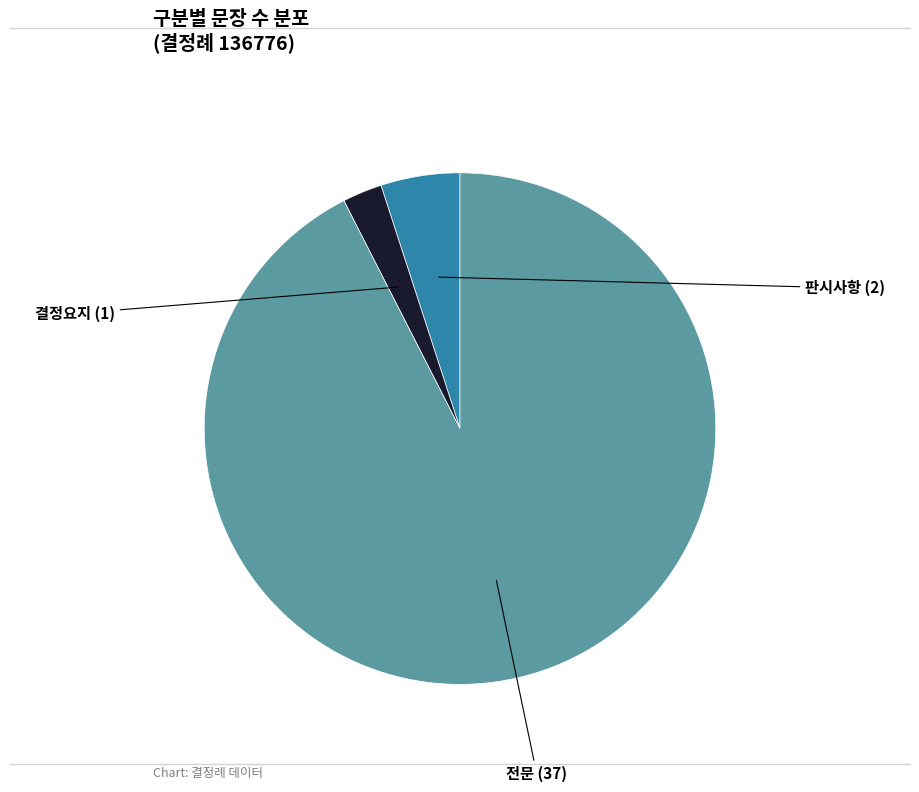

Does any single category account for the majority?

Yes